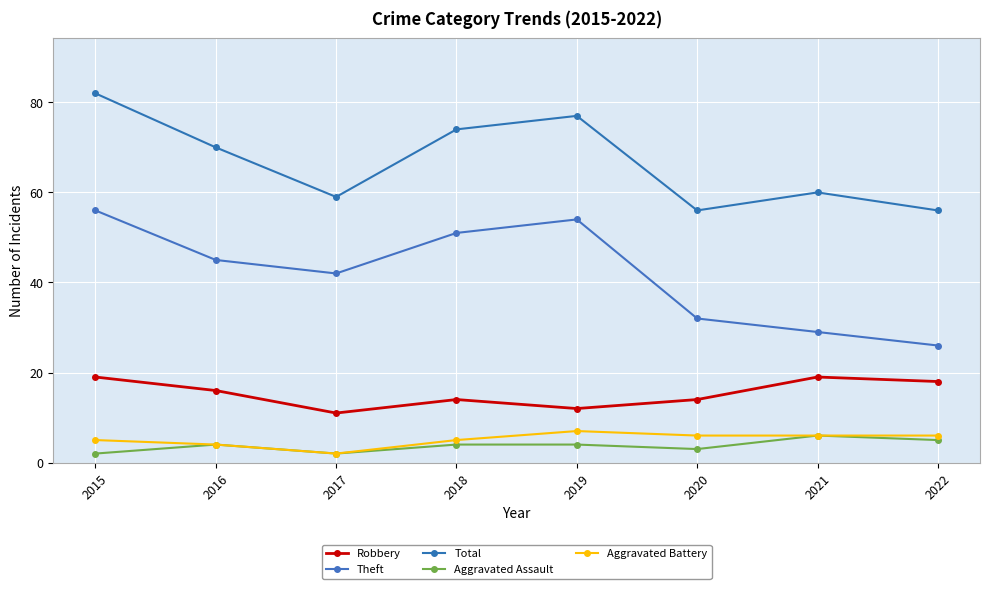

What is the spread (max minus min) of values at 2021?

54